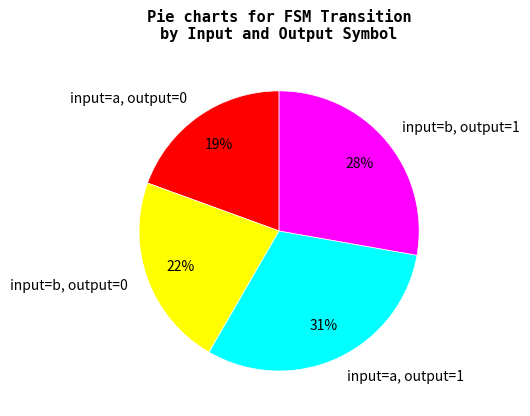

To the nearest percent, what is the average slice percentage?

25%